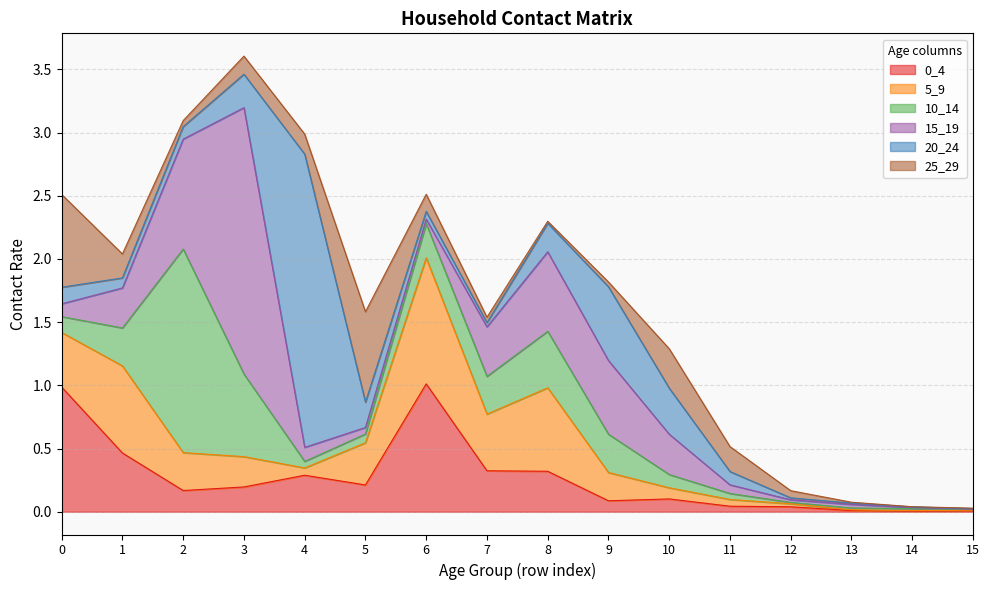

Which series has the largest total across all categories?

15_19